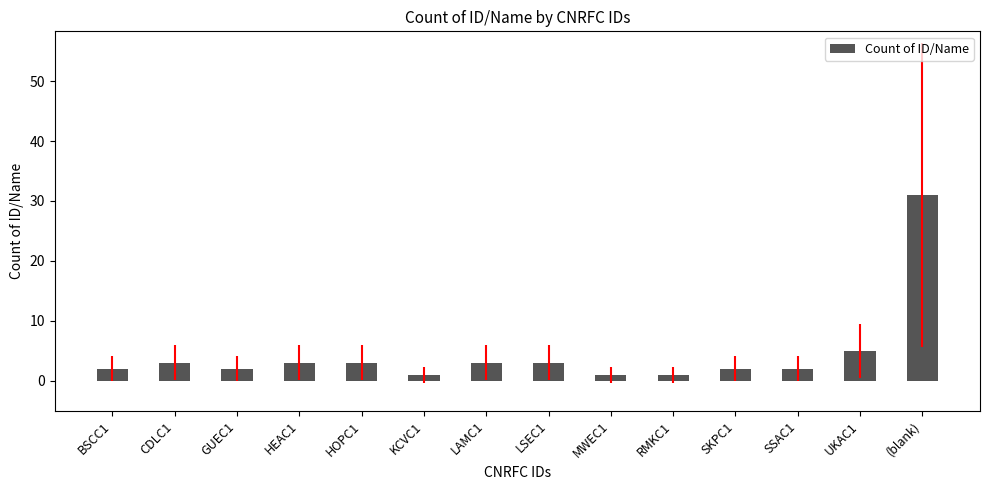

Which has a higher value, LSEC1 or KCVC1?

LSEC1